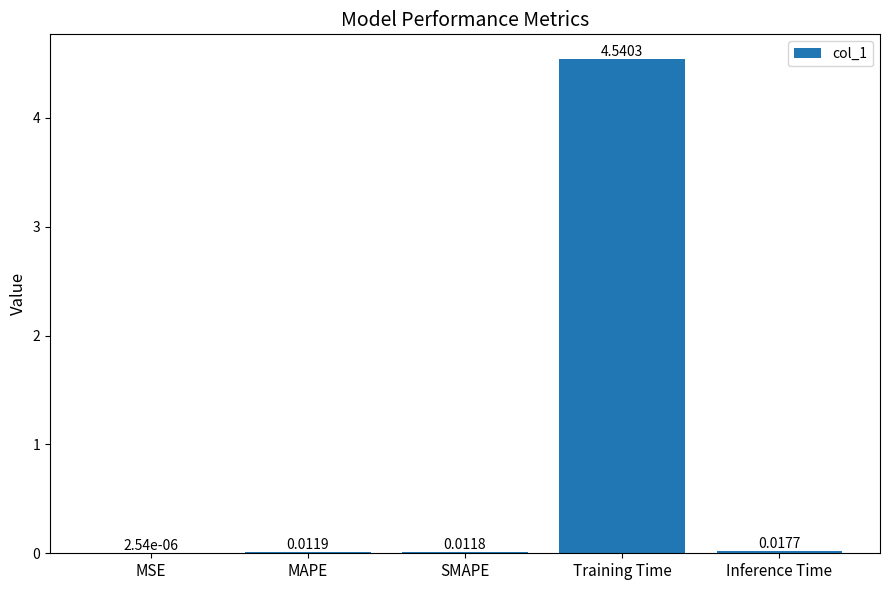

Which has a higher value, Training Time or MAPE?

Training Time